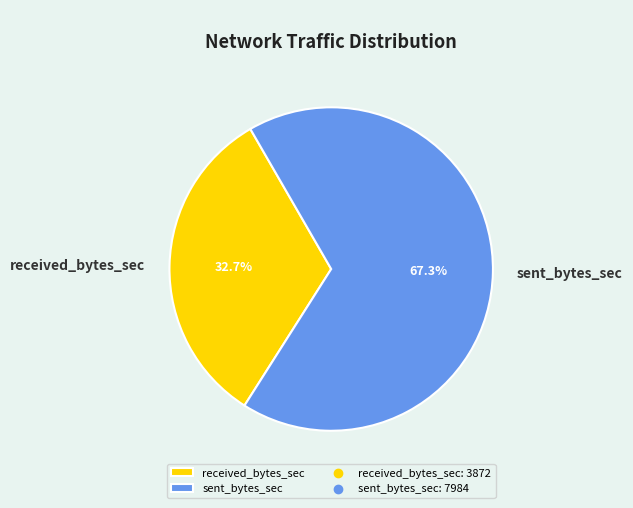

True or false: sent_bytes_sec accounts for 57% of the total.

False